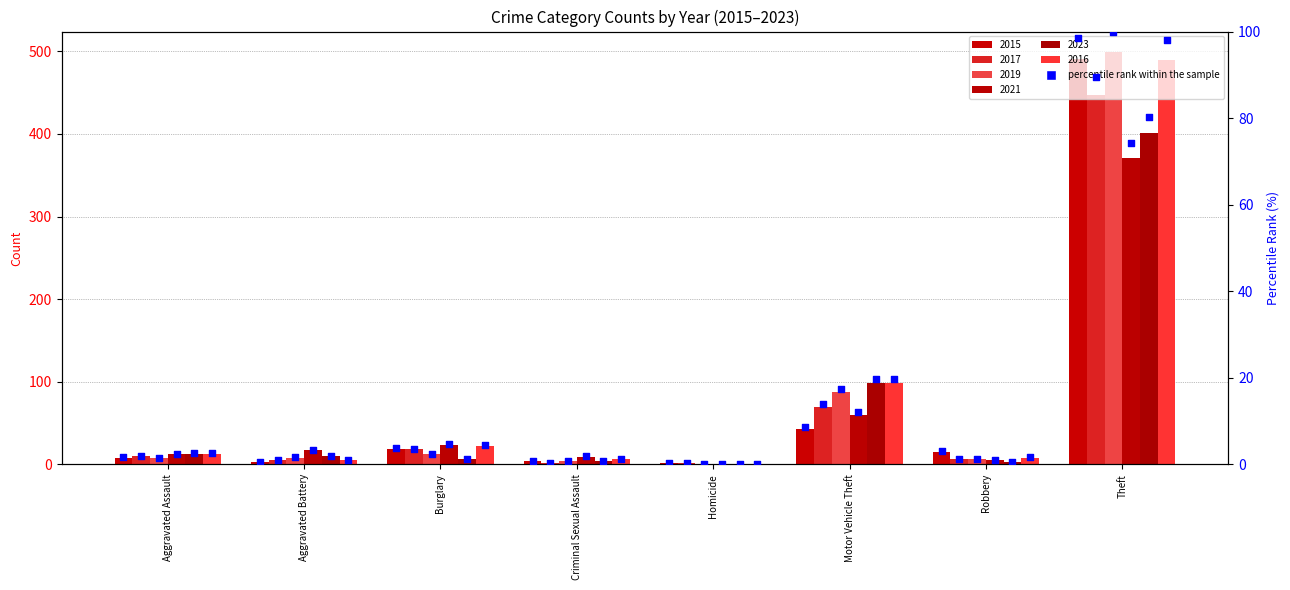

Which series has the largest total across all categories?

2016